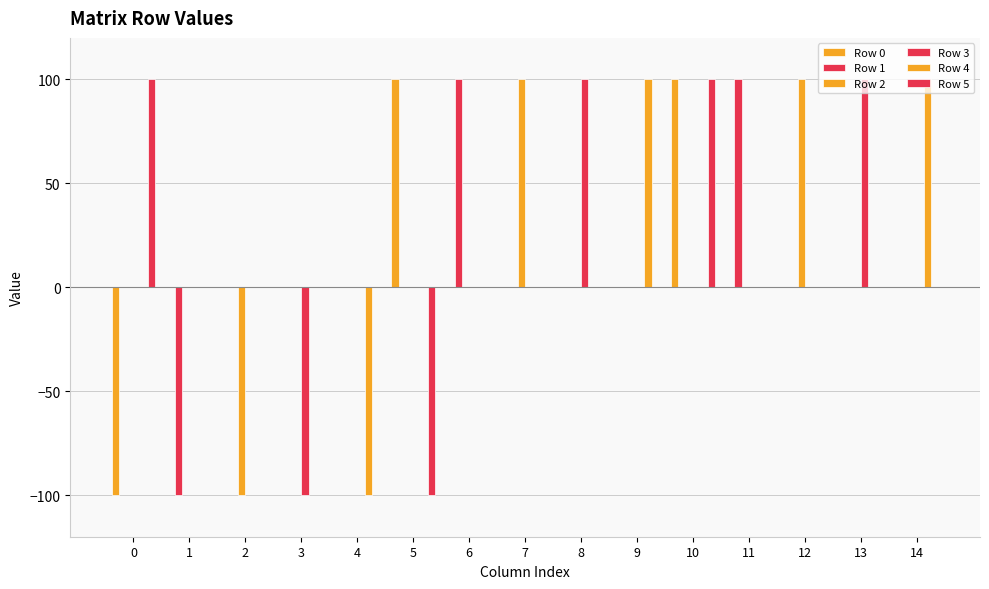

The value of Row 5 at 2 is 0. True or false?

True